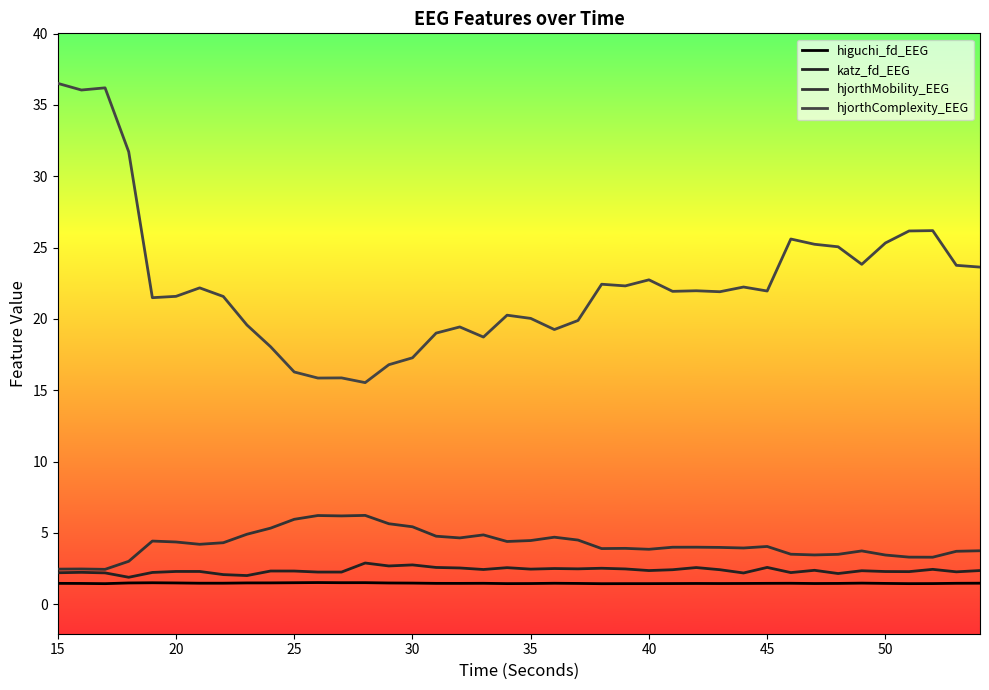

True or false: higuchi_fd_EEG and hjorthComplexity_EEG intersect in this chart.

False